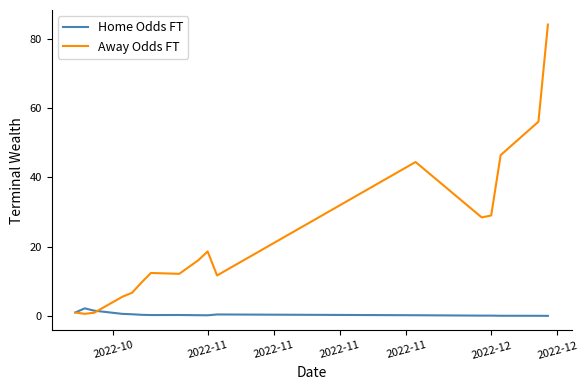

Rank the series by their maximum value, from highest to lowest.

Away Odds FT, Home Odds FT